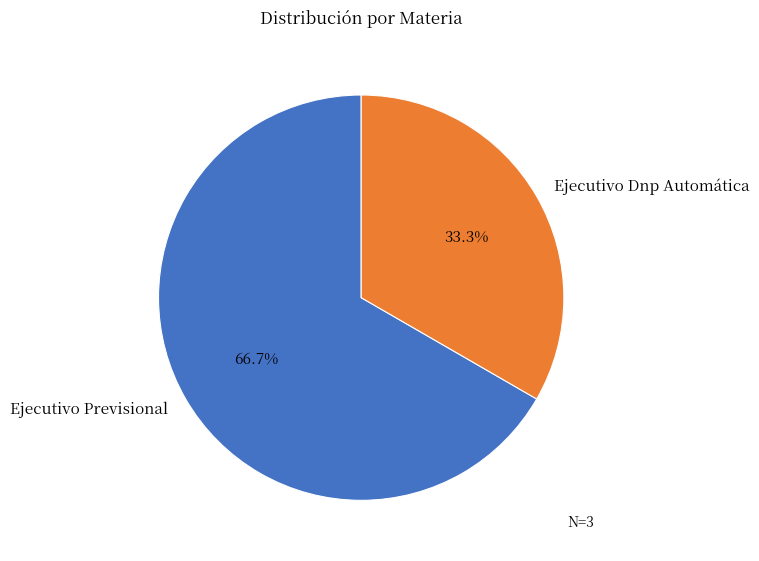

What is the largest slice in the pie chart?

Ejecutivo Previsional